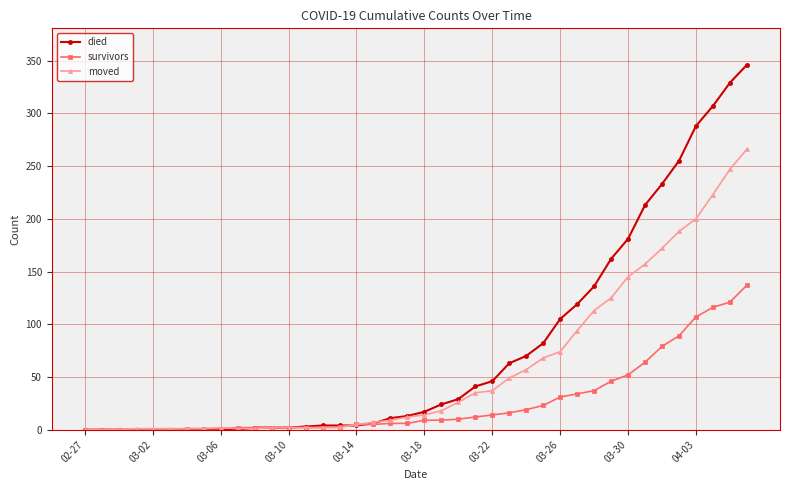

Which series has the largest total across all categories?

died